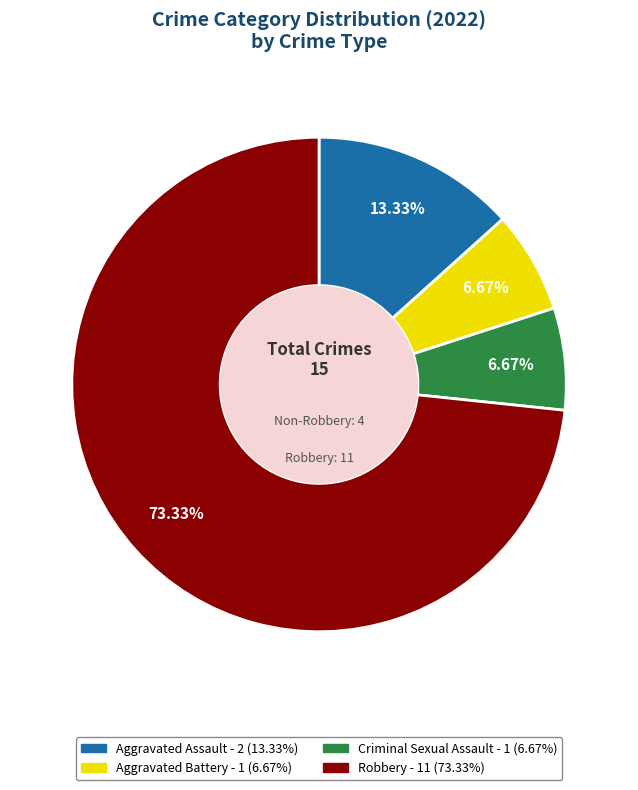

How many slices are in this pie chart?

4